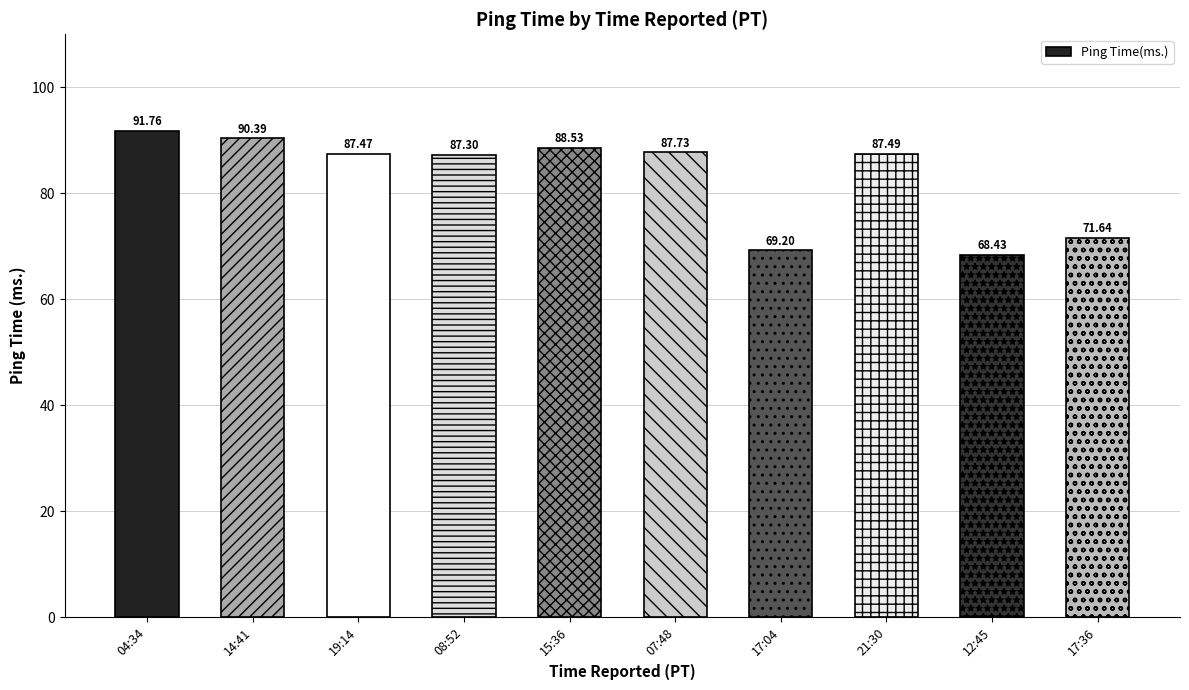

How many series are shown in this chart?

1